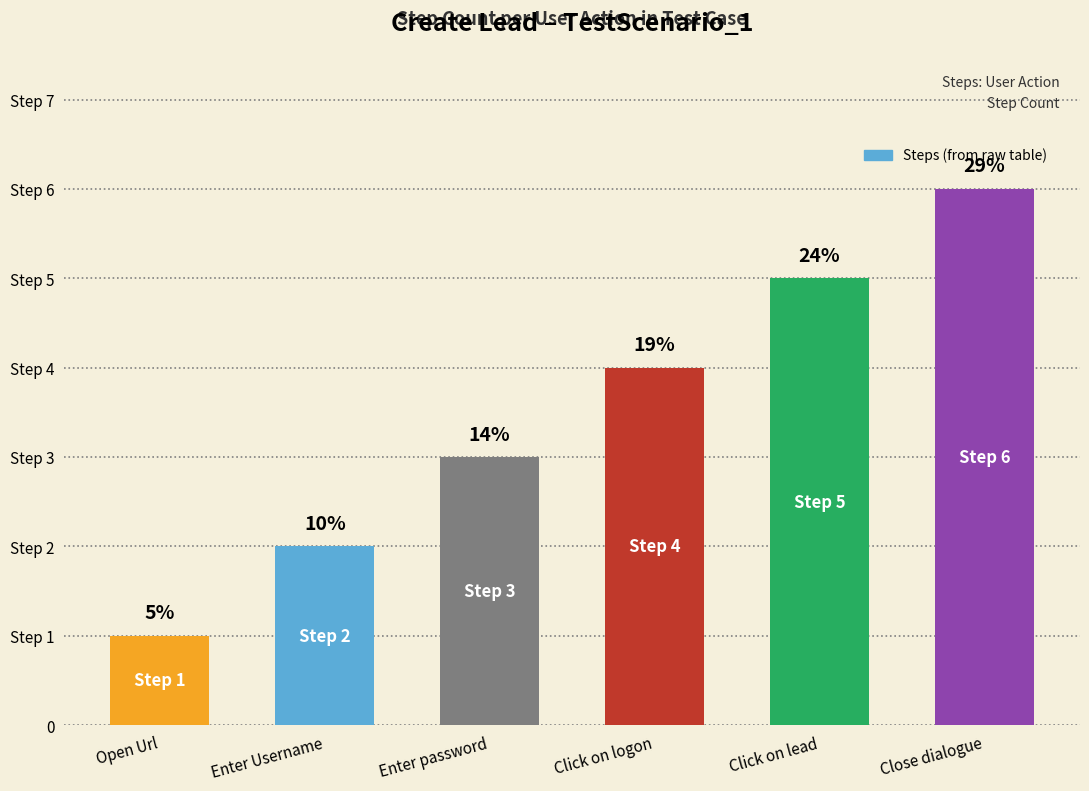

Approximately how many times larger is the value at Open Url compared to Click on lead?

0.2